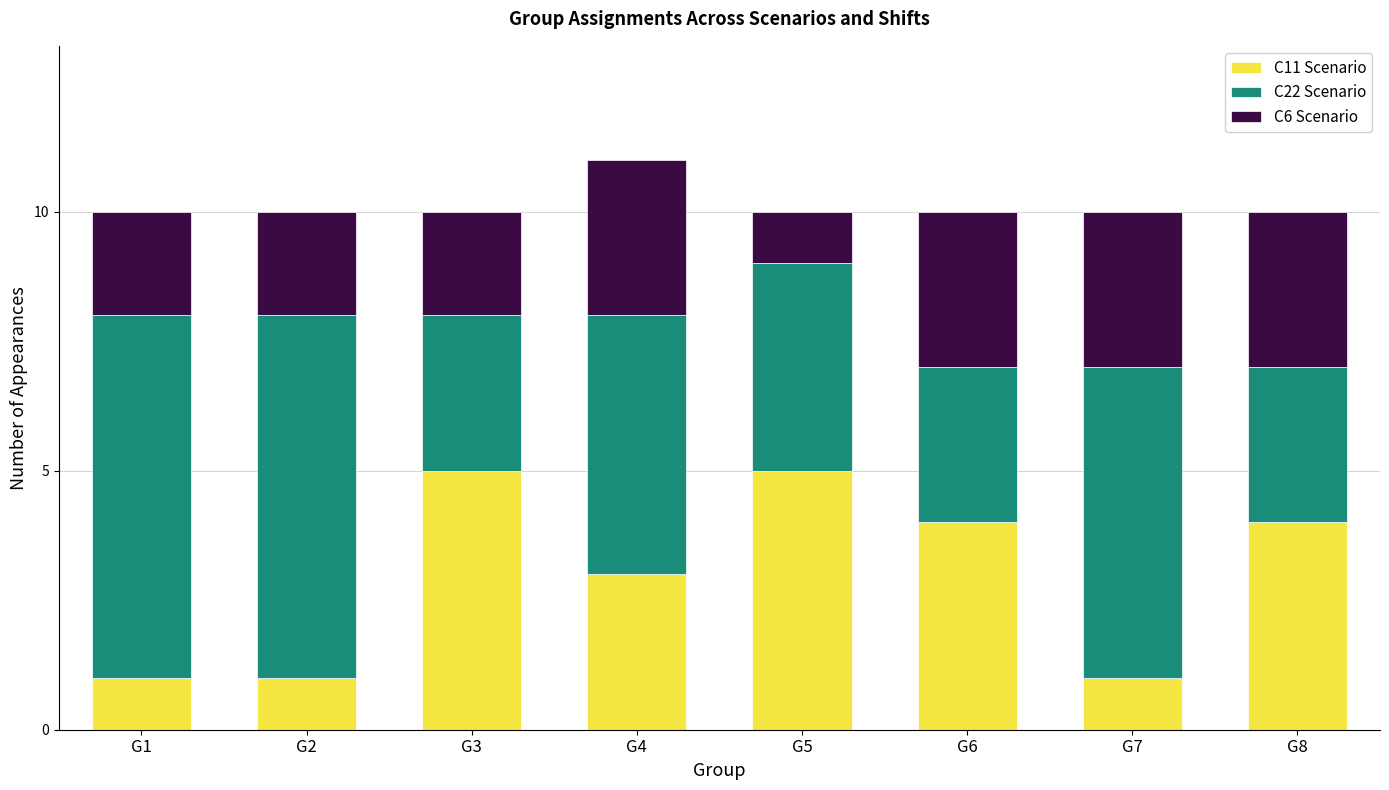

At which category is the sum across all series the highest?

G4